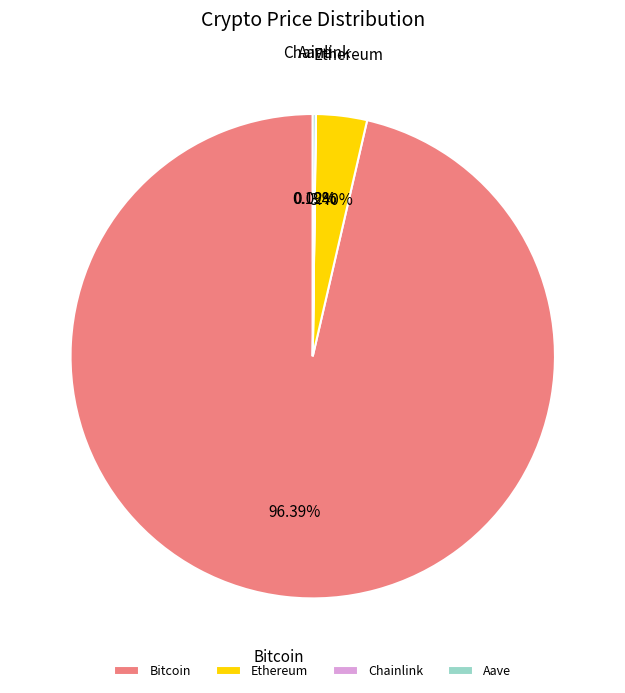

Does any single category account for the majority?

Yes